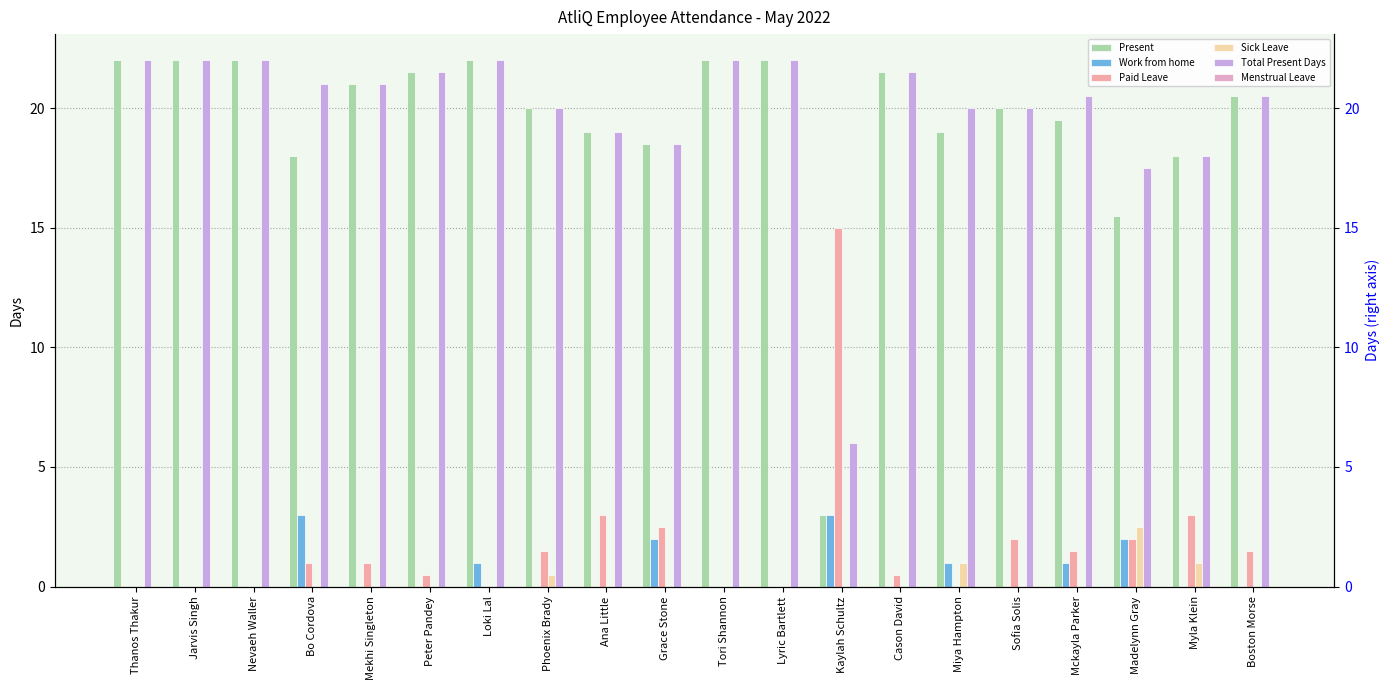

Does the chart contain any negative values?

No